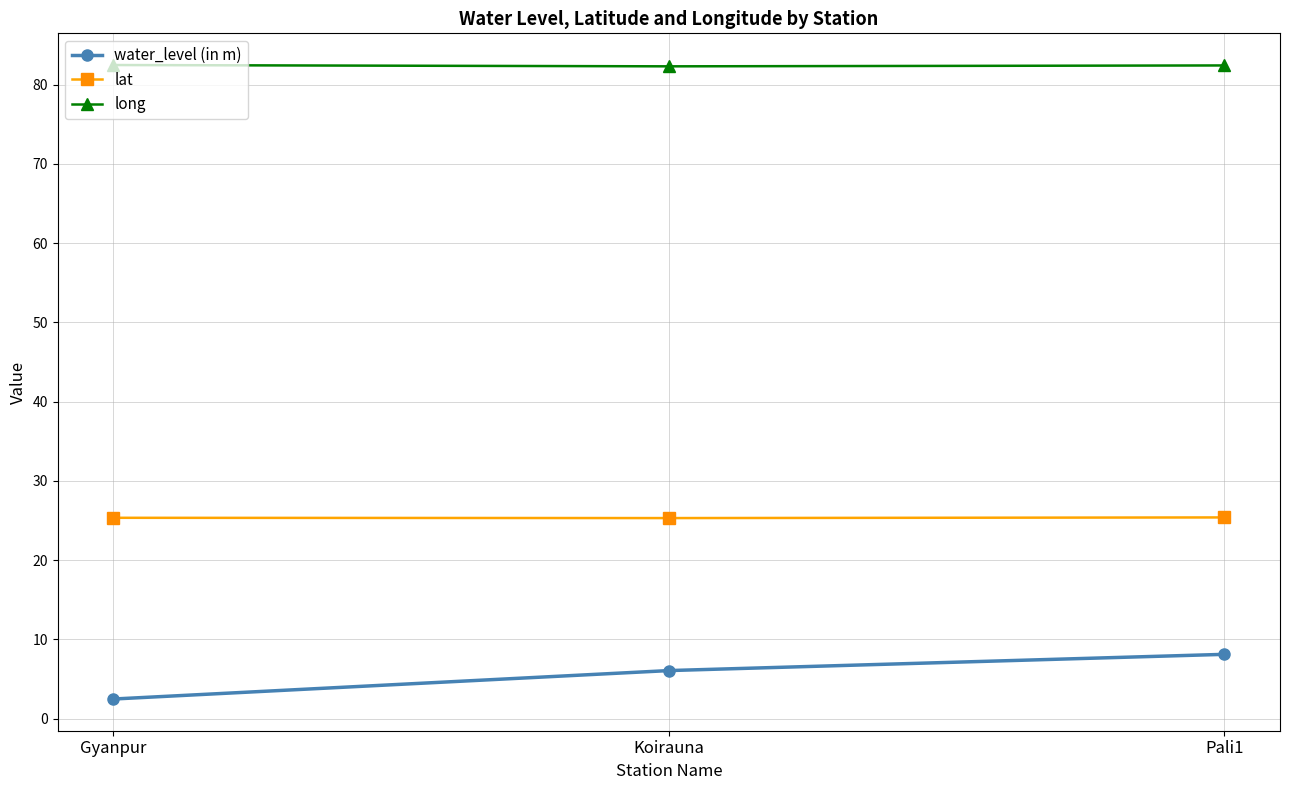

Which series has the widest spread of values?

water_level (in m)